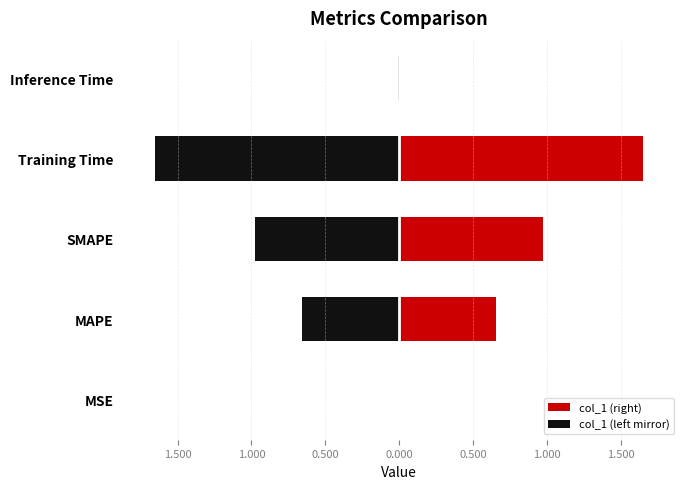

Rank the categories by value from lowest to highest.

MSE, Inference Time, MAPE, SMAPE, Training Time